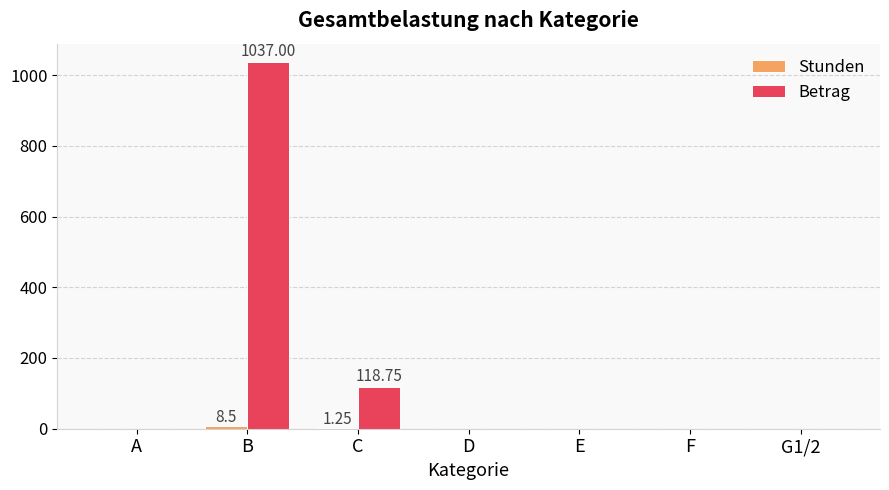

Which series has the largest total across all categories?

Betrag